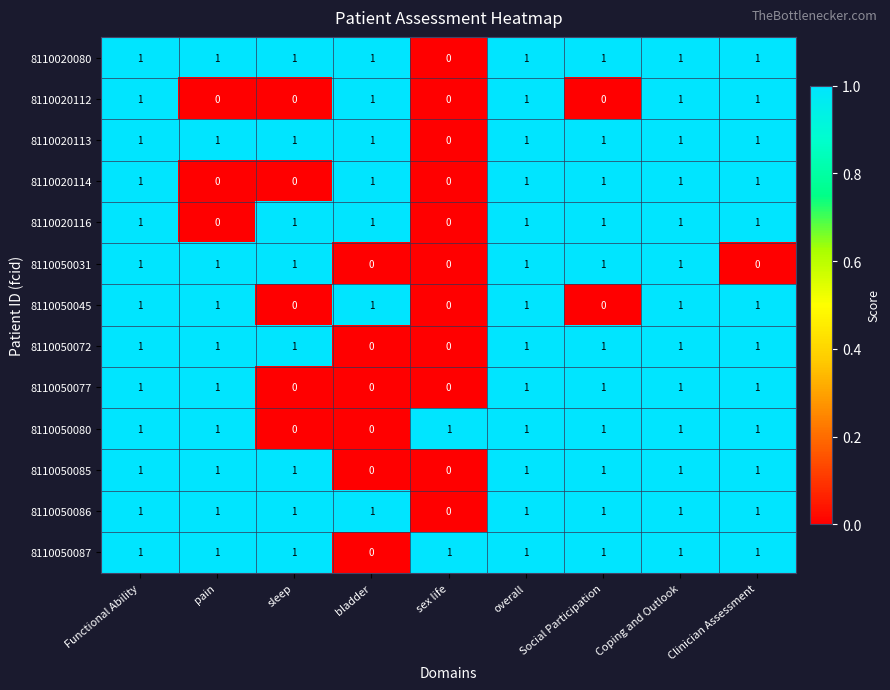

At how many categories does at least one series exceed 0?

9